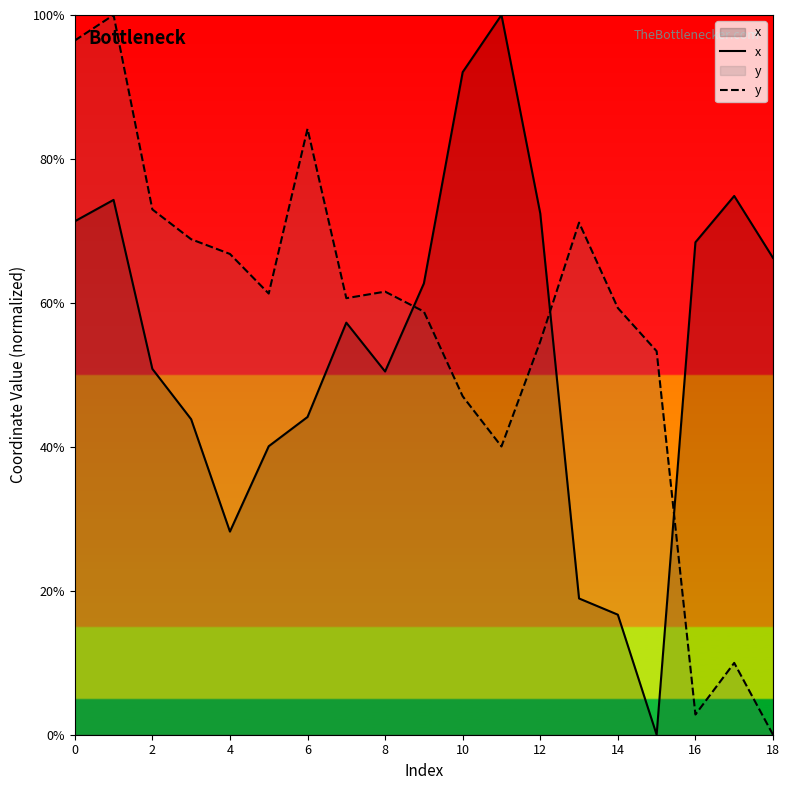

What is the difference between the highest and lowest values at 0?

25.1